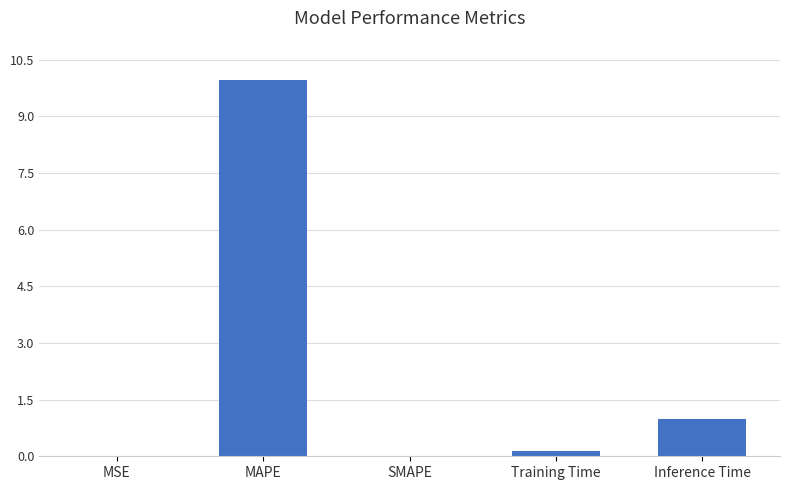

Are the bars horizontal?

No